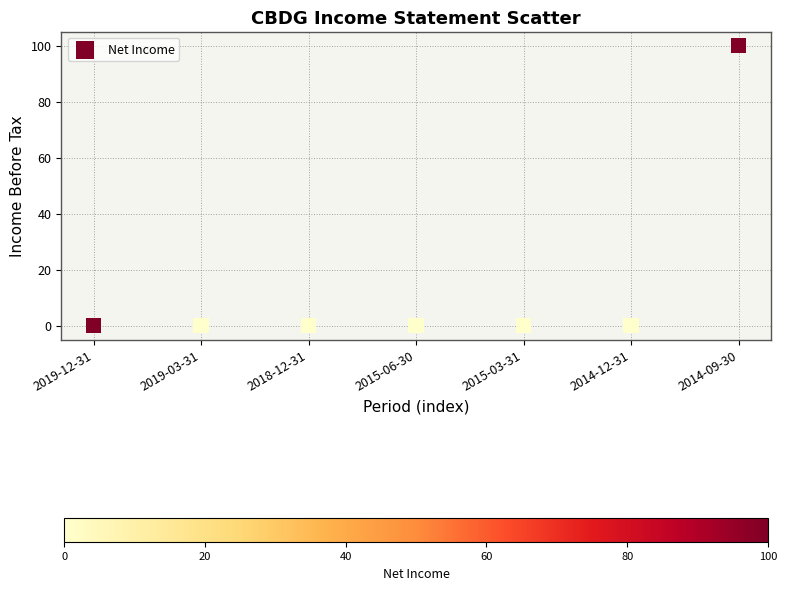

What is the average Y value?

14